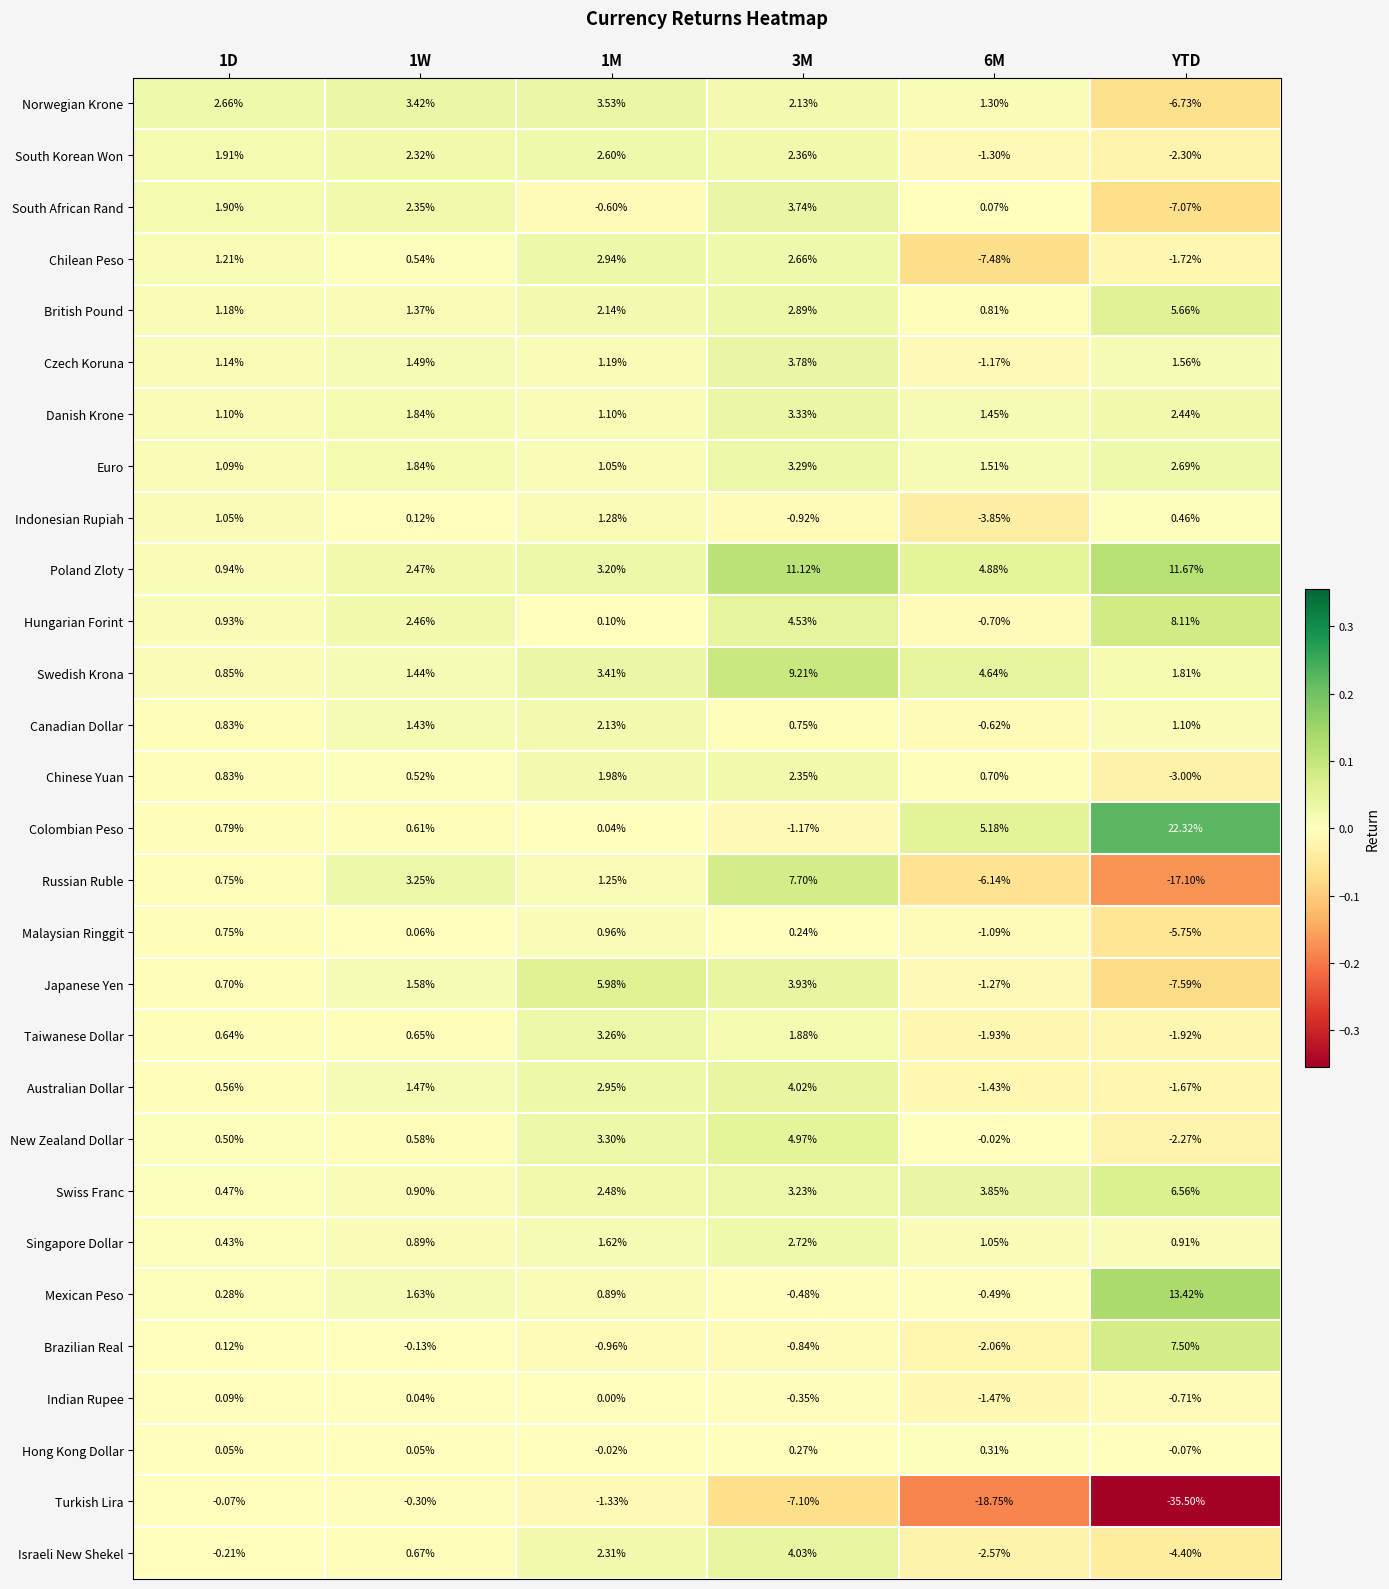

Which category has the highest value across all series?

YTD